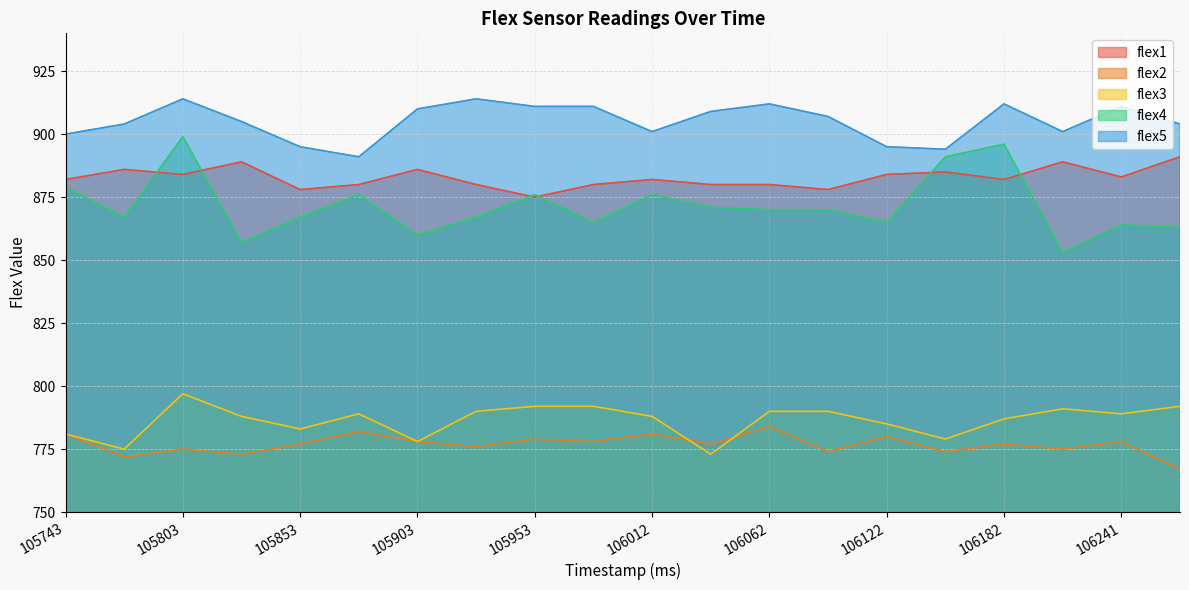

True or false: flex5 and flex2 cross at least once.

False